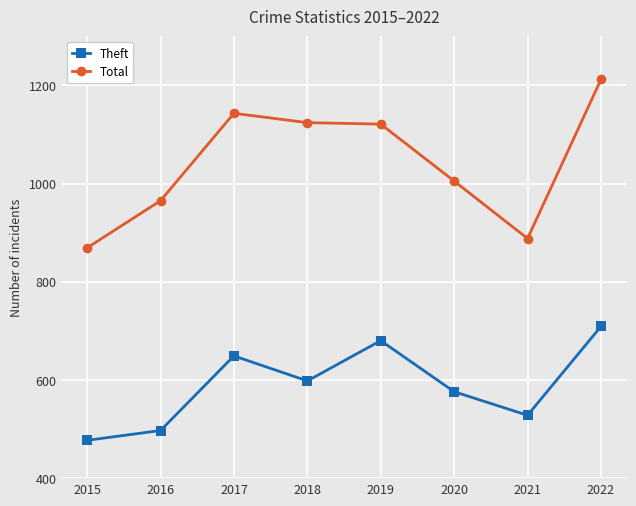

What value does the Total series have at 2018, to the nearest 10?

1120